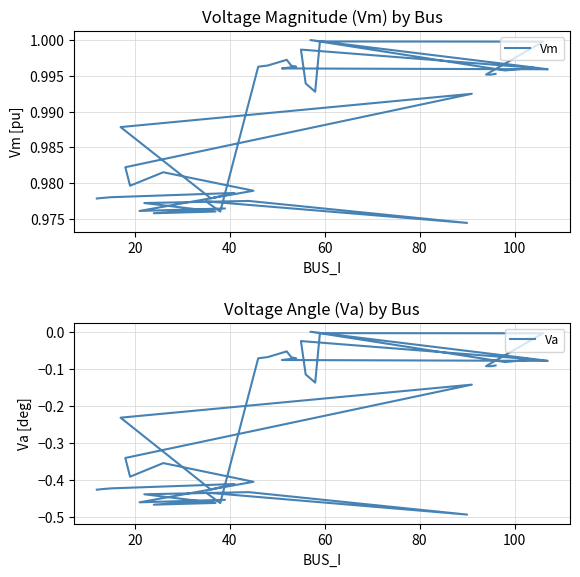

Reading right to left, extract all data points from this chart.

Vm: 1.0	1.0	1.0	1.0	1.0	1.0	1.0	1.0	1.0	1.0	1.0	1.0	1.0	1.0	1.0	1.0	1.0	1.0	1.0	1.0	1.0	1.0	1.0	1.0	1.0	1.0	1.0	1.0	1.0	1.0	1.0	1.0	1.0	1.0	1.0	1.0	1.0	1.0	1.0
Va: -0.1	-0.1	-0.1	-0.0	-0.0	-0.1	-0.1	-0.0	-0.1	-0.1	0.0	-0.1	-0.1	-0.1	-0.1	-0.1	-0.1	-0.1	-0.1	-0.5	-0.4	-0.5	-0.4	-0.4	-0.5	-0.5	-0.5	-0.5	-0.4	-0.4	-0.4	-0.3	-0.1	-0.2	-0.4	-0.4	-0.4	-0.4	-0.4